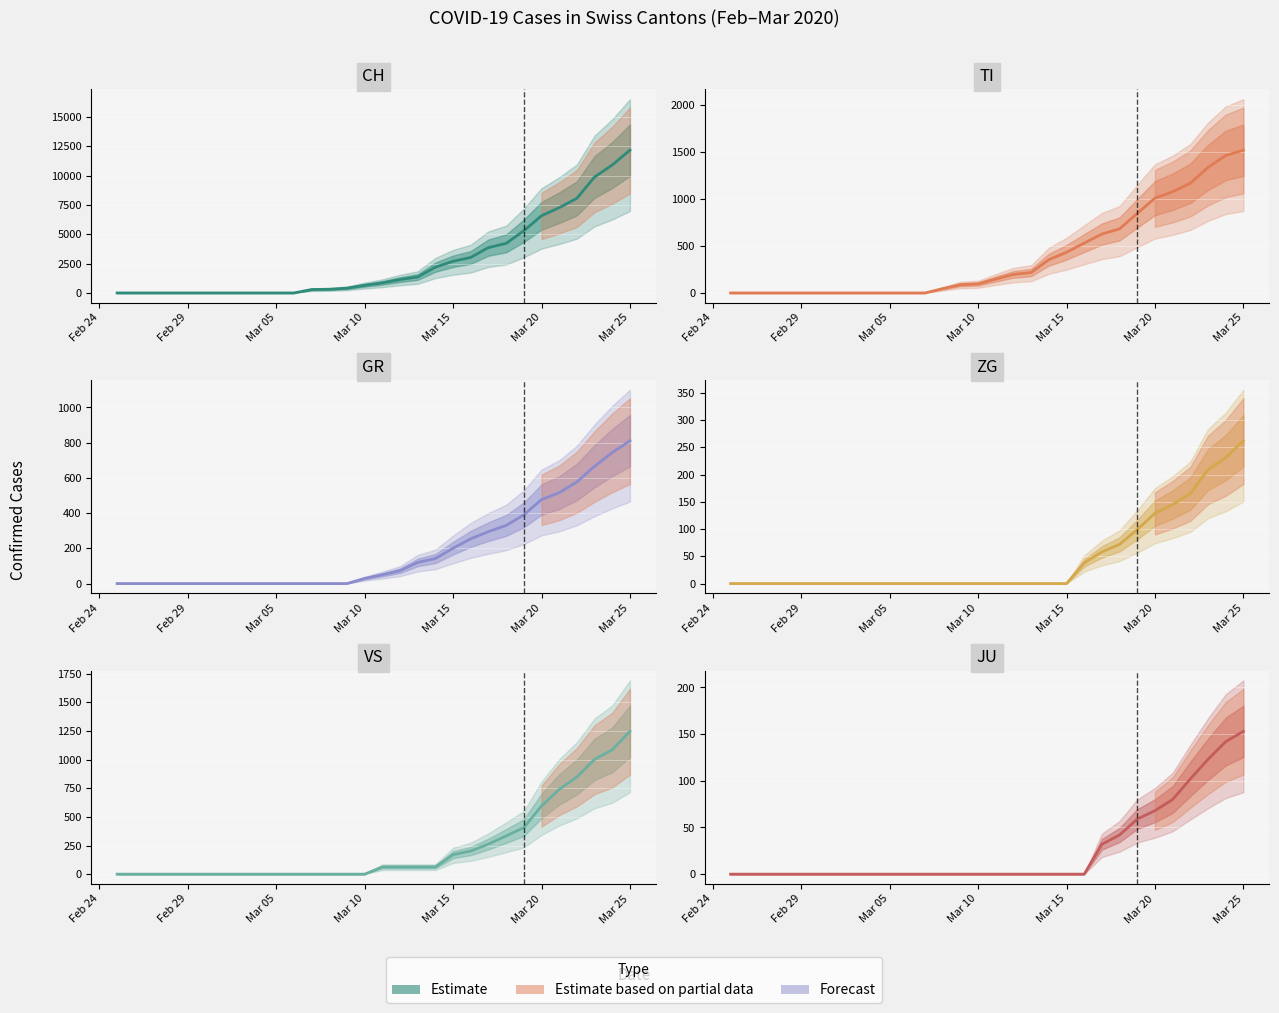

The value of JU at Mar 25 is 153. True or false?

True